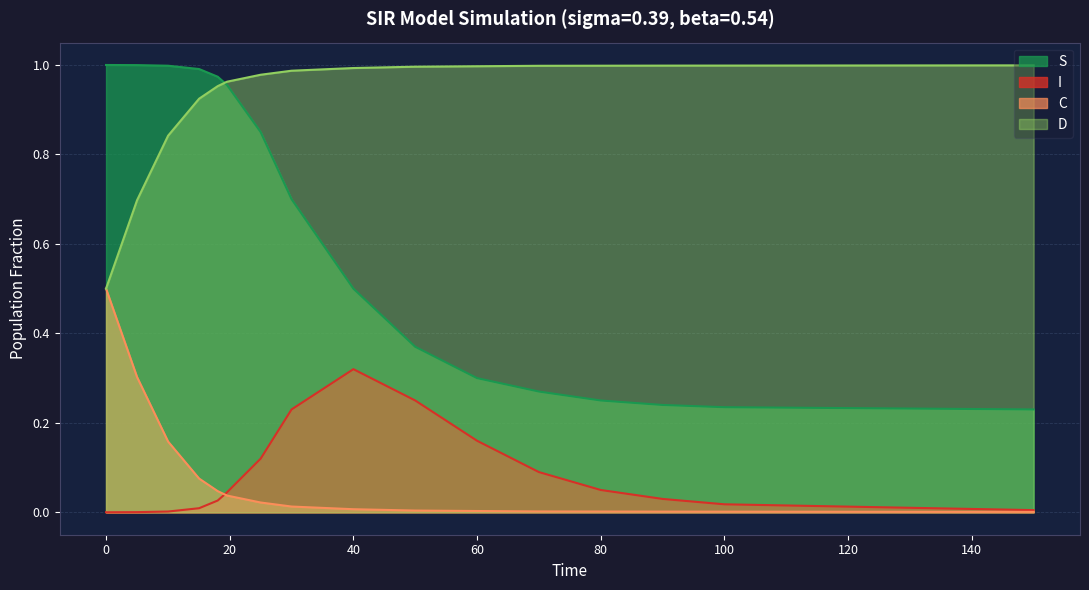

How many data points does each series have?

16